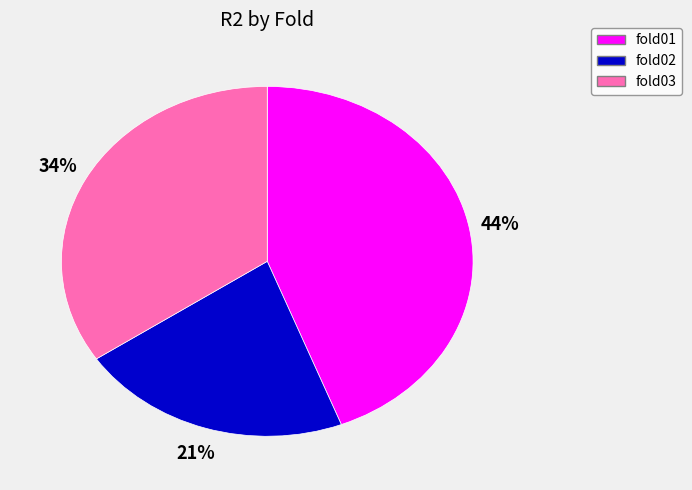

Is there any slice that represents more than half of the pie?

No